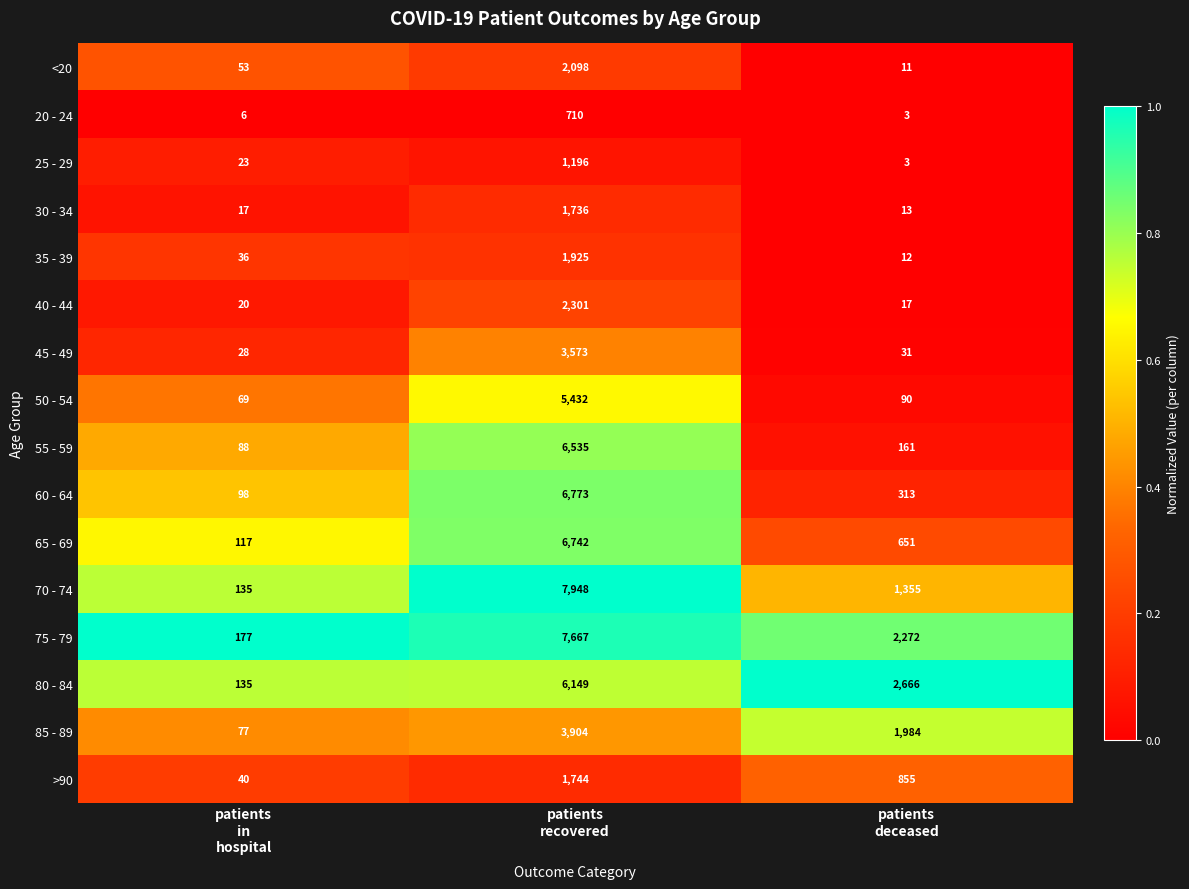

What is the sum of all 85 - 89 values?

5965